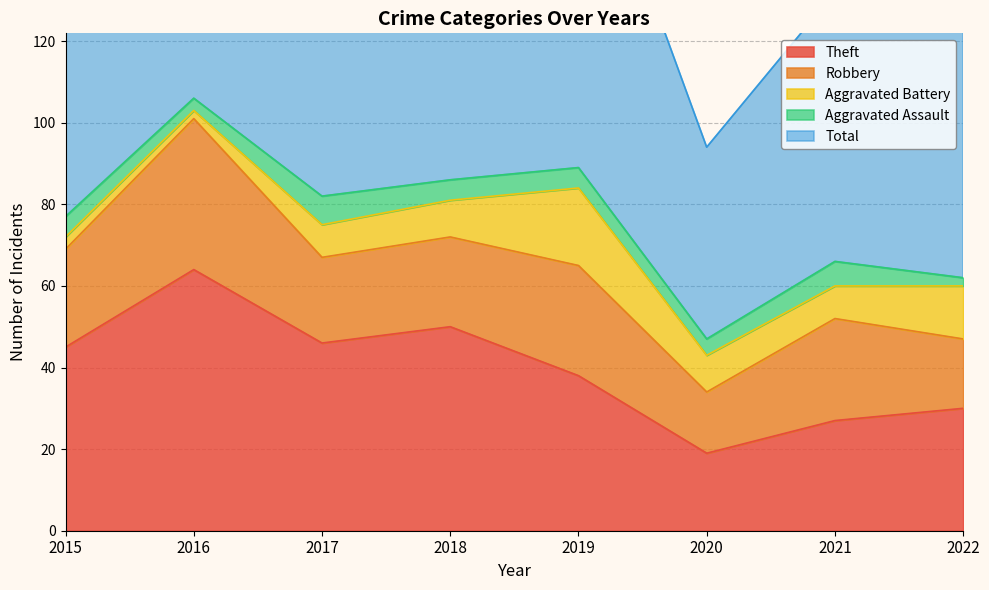

Which series has the largest range (max minus min)?

Total